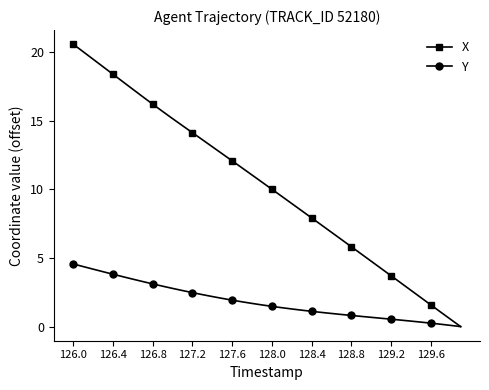

What is the difference between the second highest and minimum values in the X series?

20.0